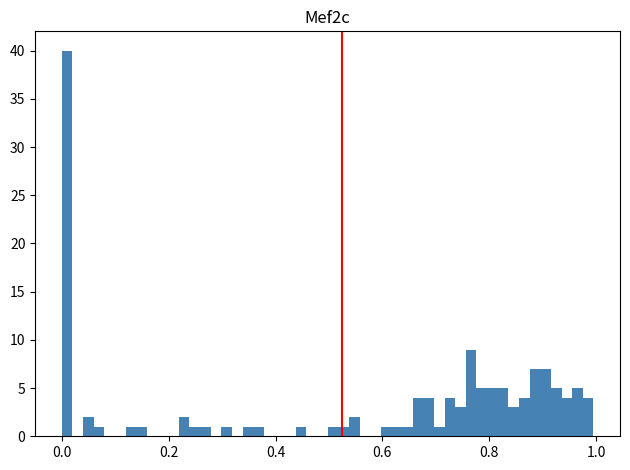

Around what value on the x-axis is the tallest bar? Give the approximate position of its centre, as read against the axis.

0.00